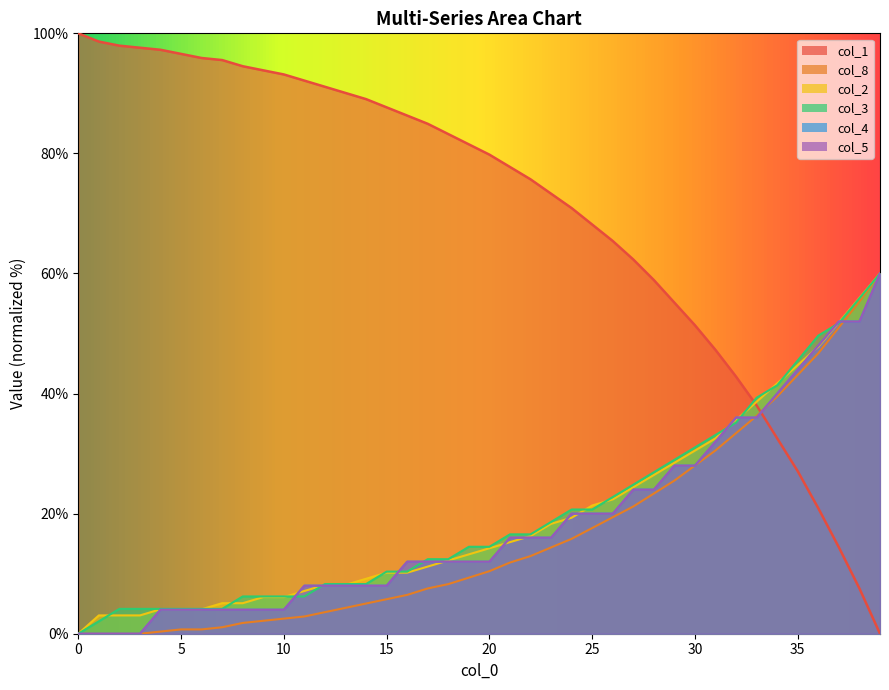

What is the total value across all series at 26?

169.9